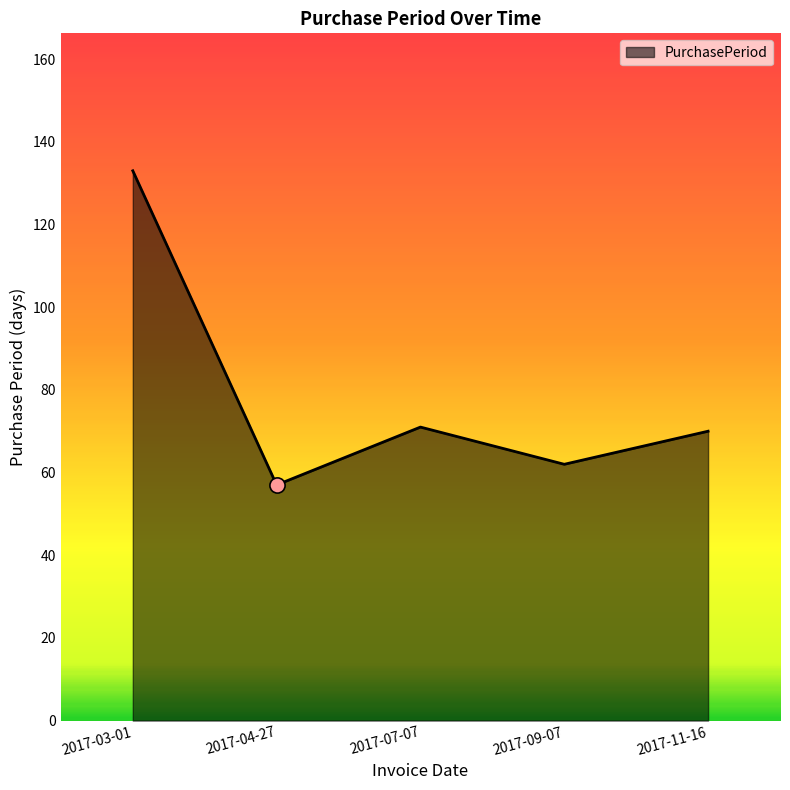

Between 2017-03-01 and 2017-07-07, which is larger?

2017-03-01